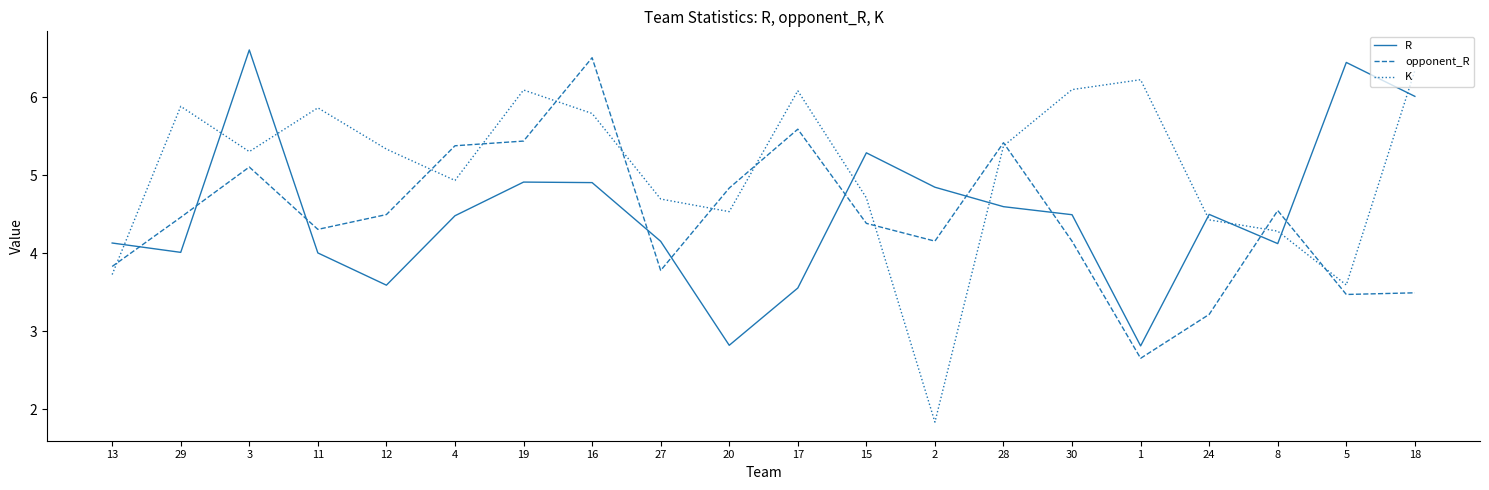

At which label does K reach its minimum?

2